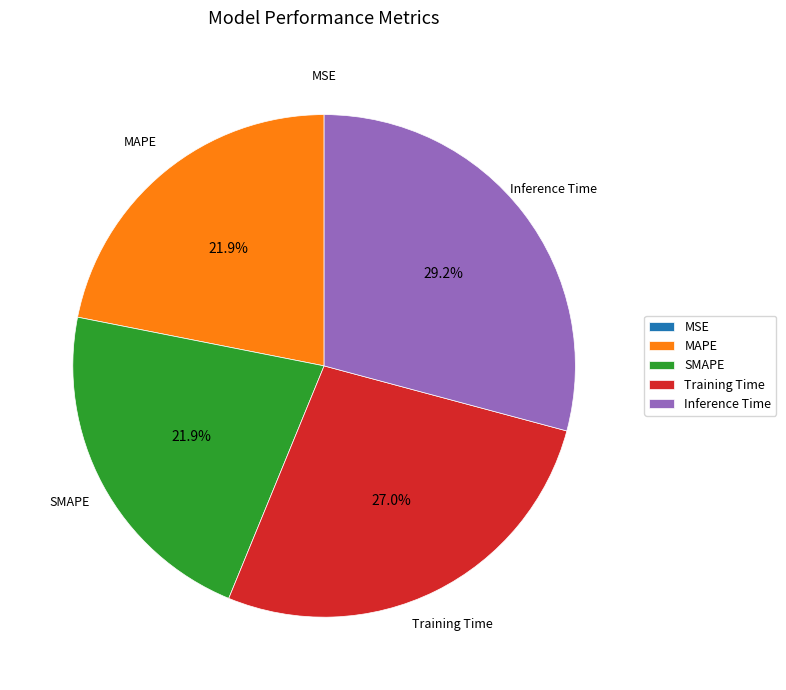

What percentage do Inference Time and Training Time together represent?

56.2%